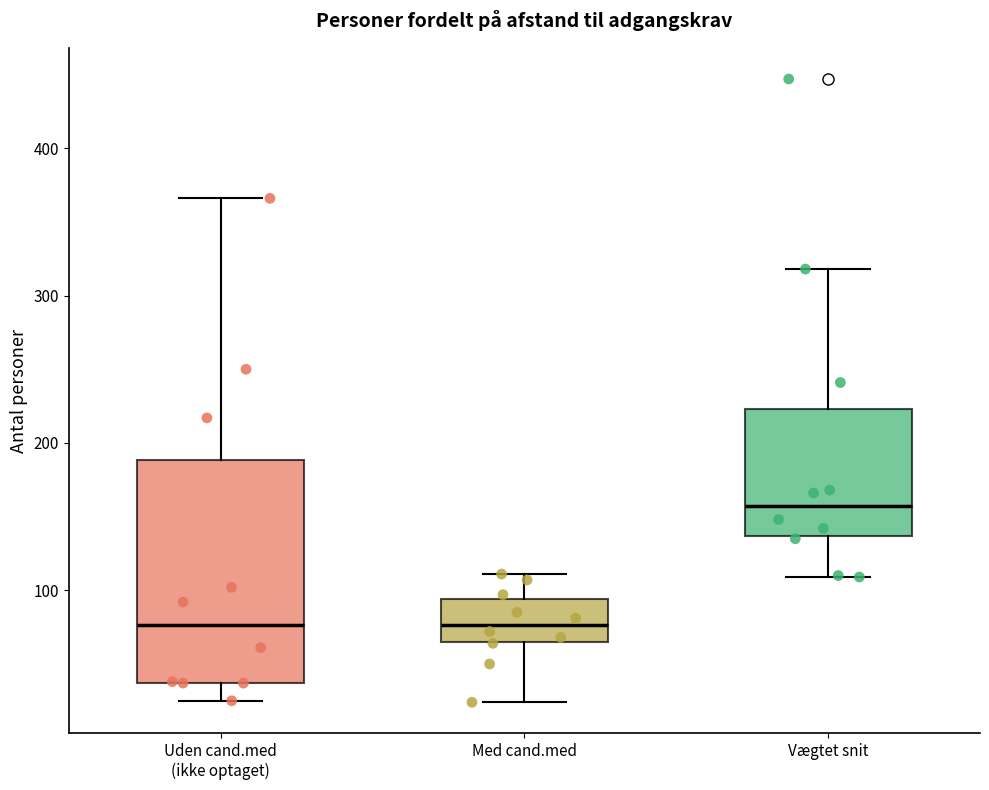

Reading left to right, read every box against the y-axis: the position of its median line, the range the box covers, and the ends of its whiskers. The values are not printed on the chart, so give them approximately, as read against the axis.

Uden cand.med (ikke optaget): median 80, box 40 to 190, whiskers 30 to 370
Med cand.med: median 80, box 70 to 90, whiskers 20 to 110
Vægtet snit: median 160, box 140 to 220, whiskers 110 to 320